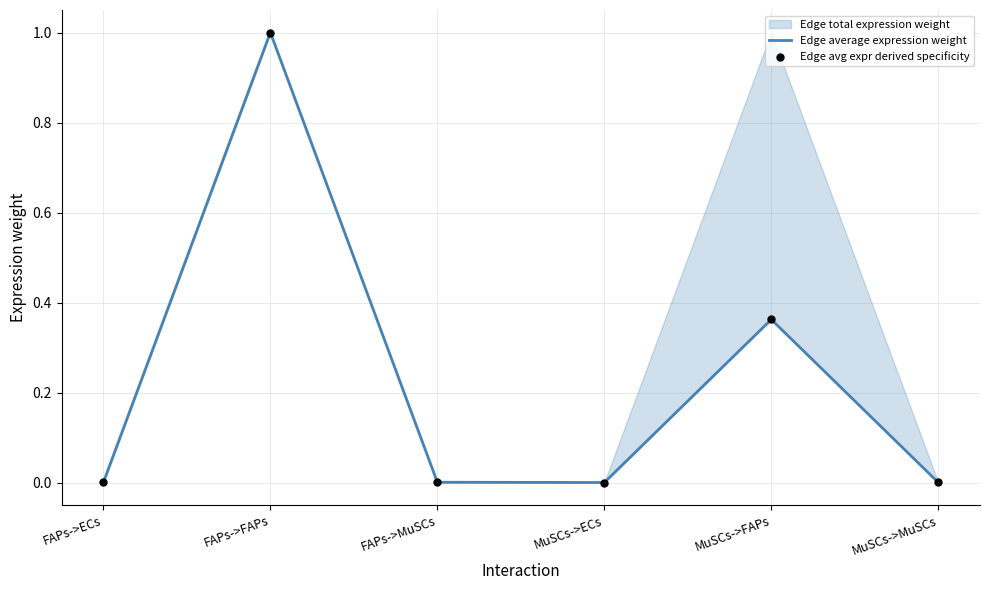

Which series has the largest Y range (max minus min)?

Edge average expression weight